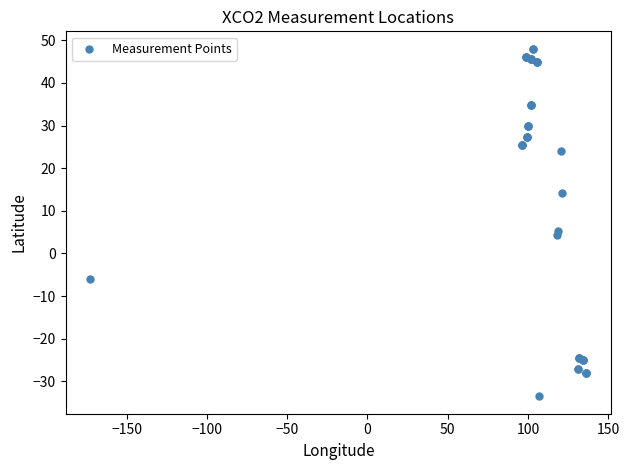

What Y value in the scatter plot is closest to 7?

5.3